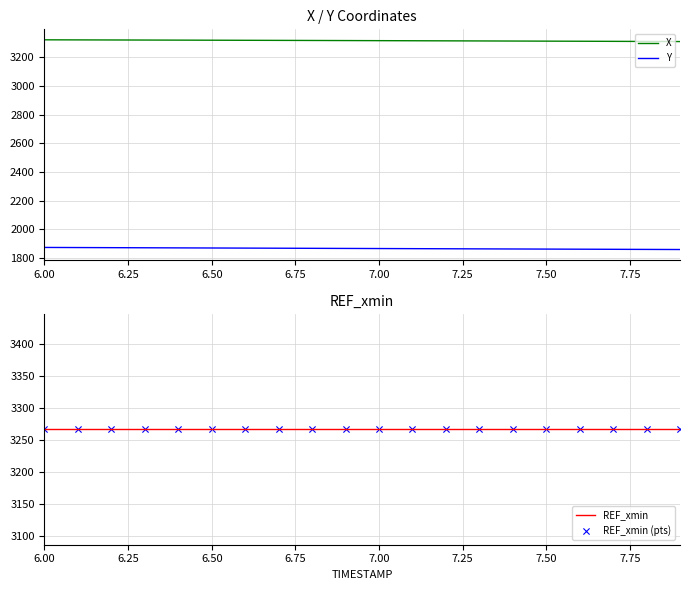

Which series reaches the maximum Y coordinate?

X